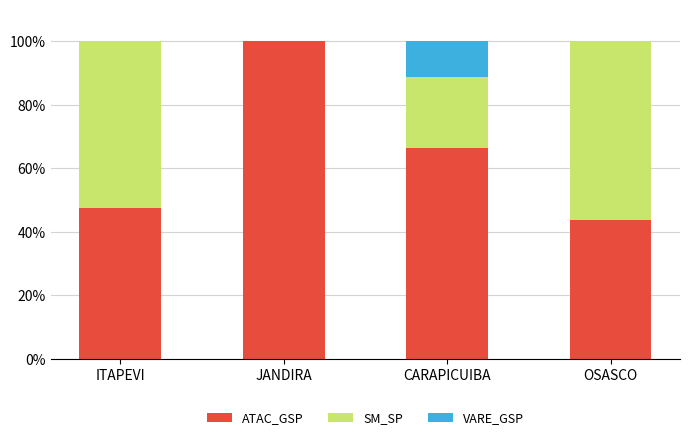

What is the total value across all series at JANDIRA?

100.0